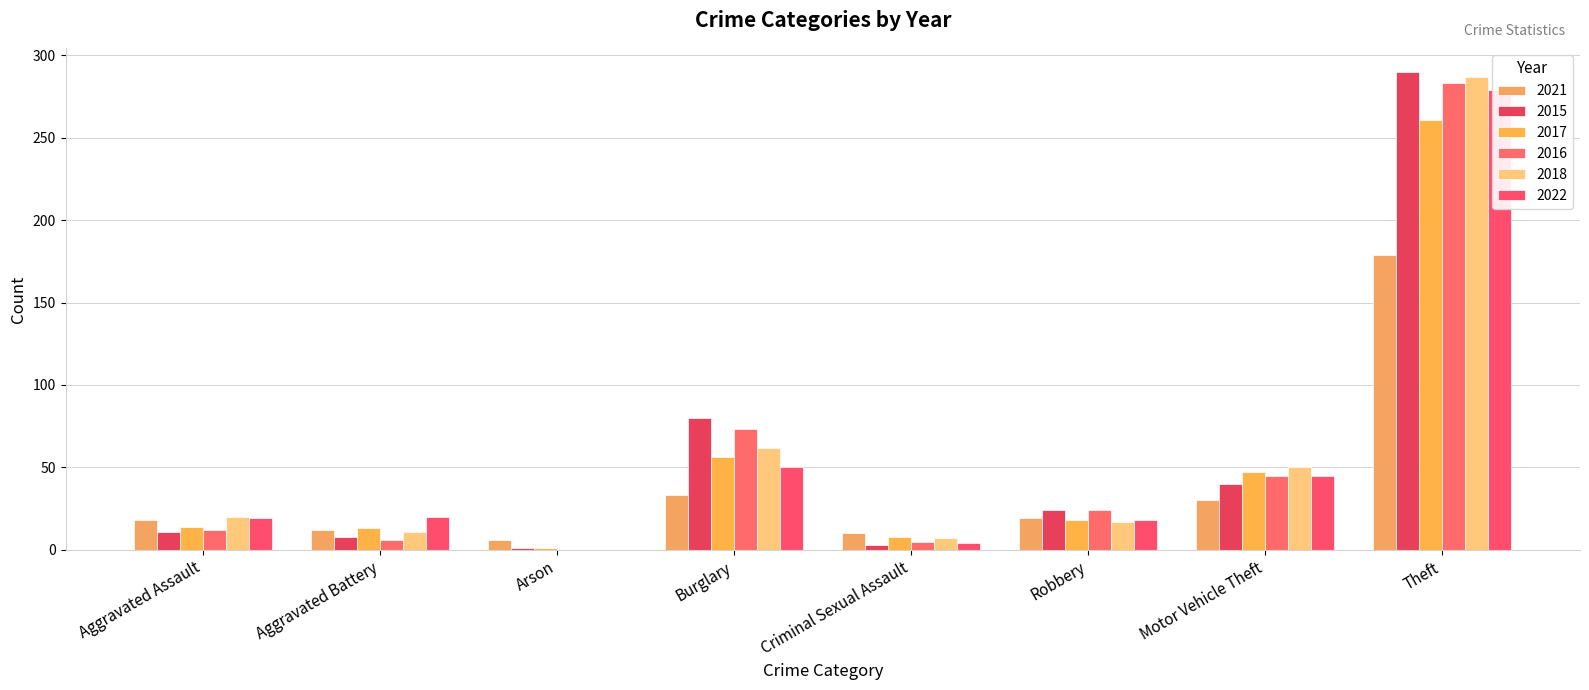

The value of 2021 at Robbery is 19. True or false?

True